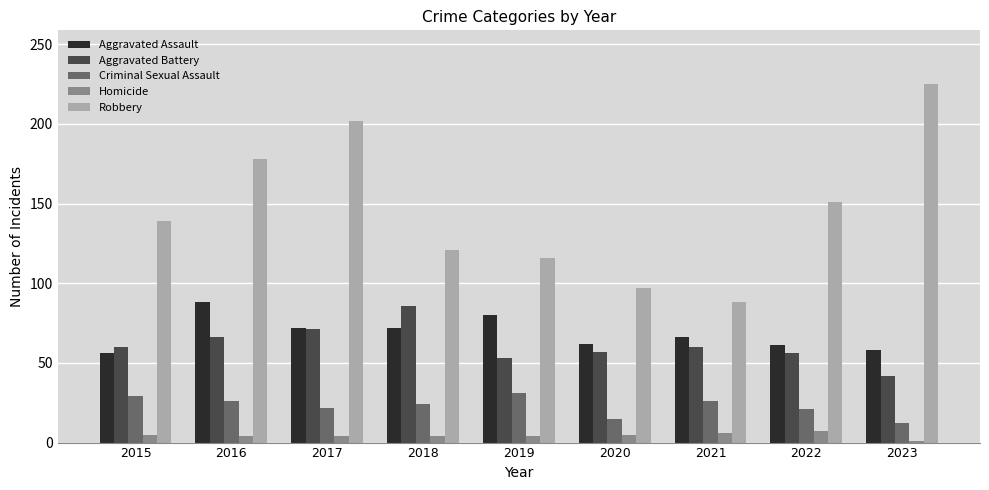

Is the value of Aggravated Battery at 2020 greater than the value of Homicide at 2023?

Yes